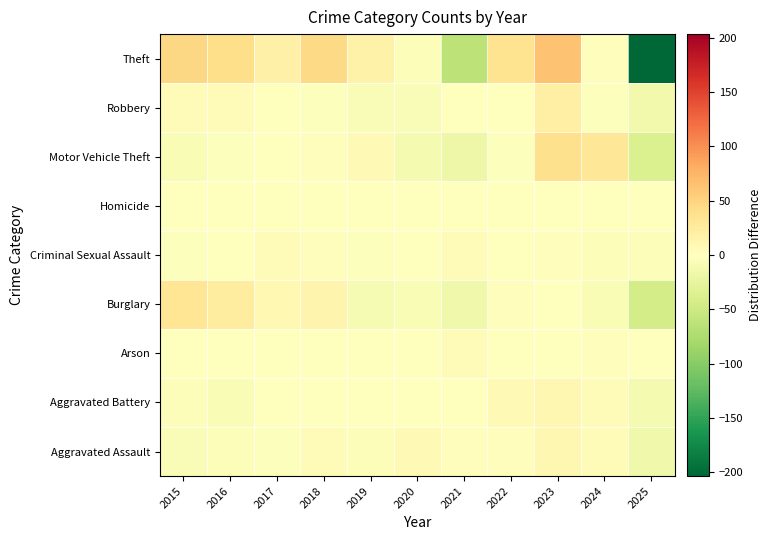

What is the spread (max minus min) of values at 2024?

38.3